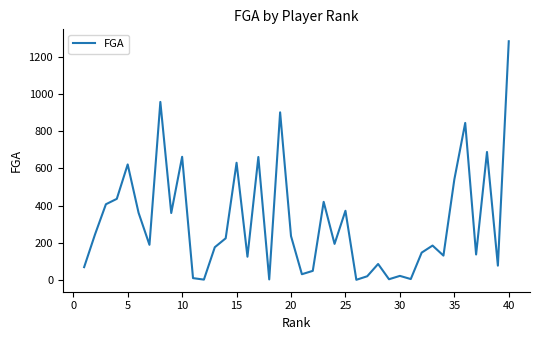

What is the minimum value shown in the chart?

1